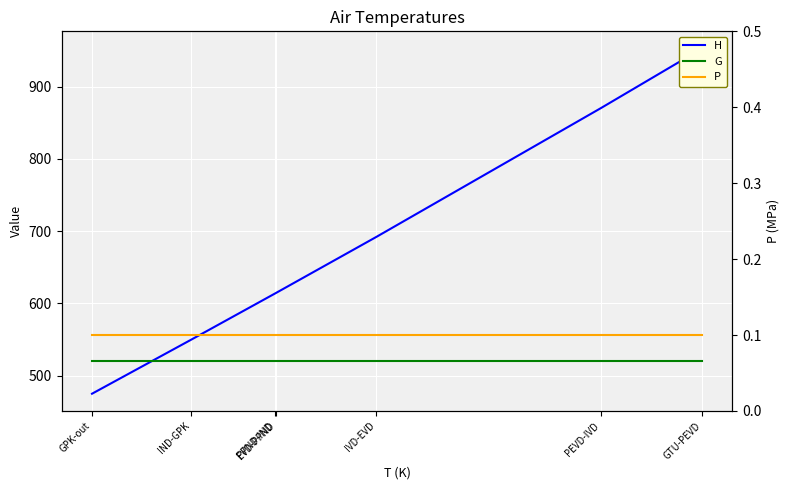

Between GTU-PEVD and IND-GPK, which is larger?

GTU-PEVD